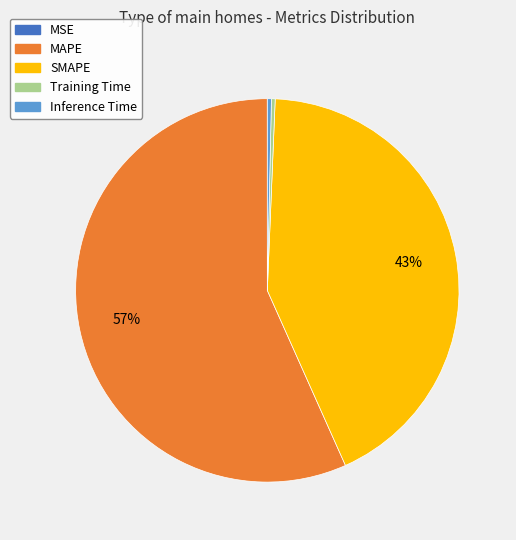

Is it true that Inference Time is 15% of the pie?

False